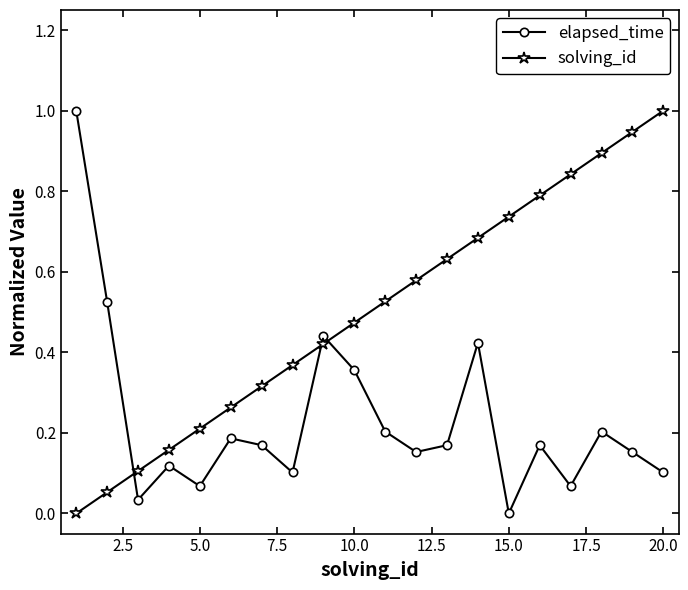

Does the chart have visible grid lines?

No